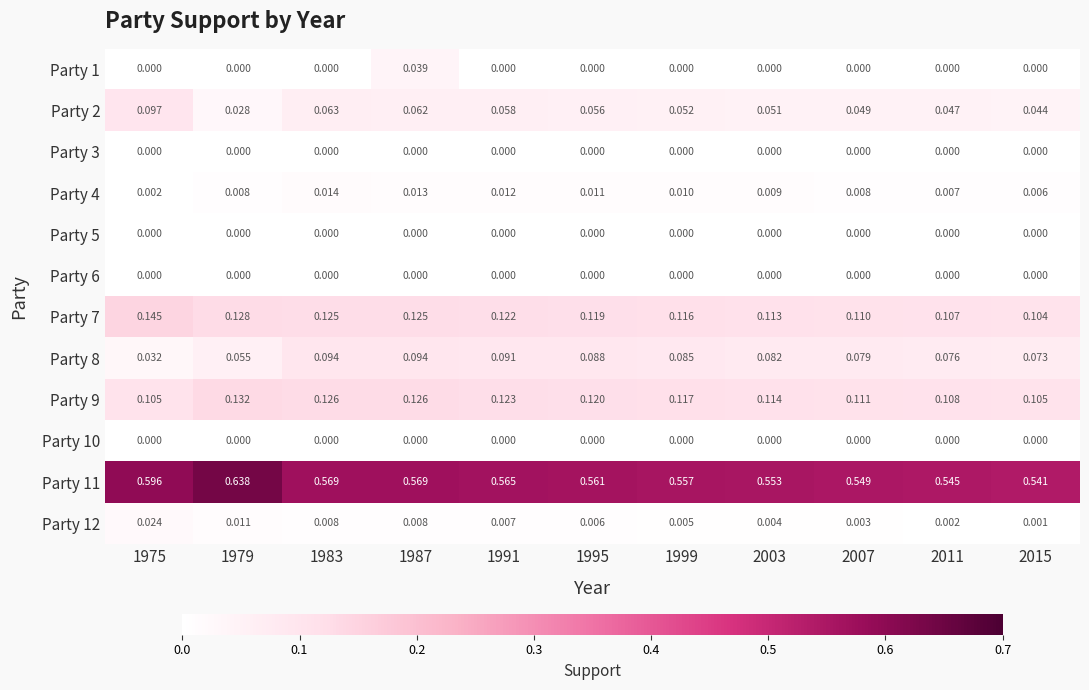

What is the total value across all series at 2011?

0.9